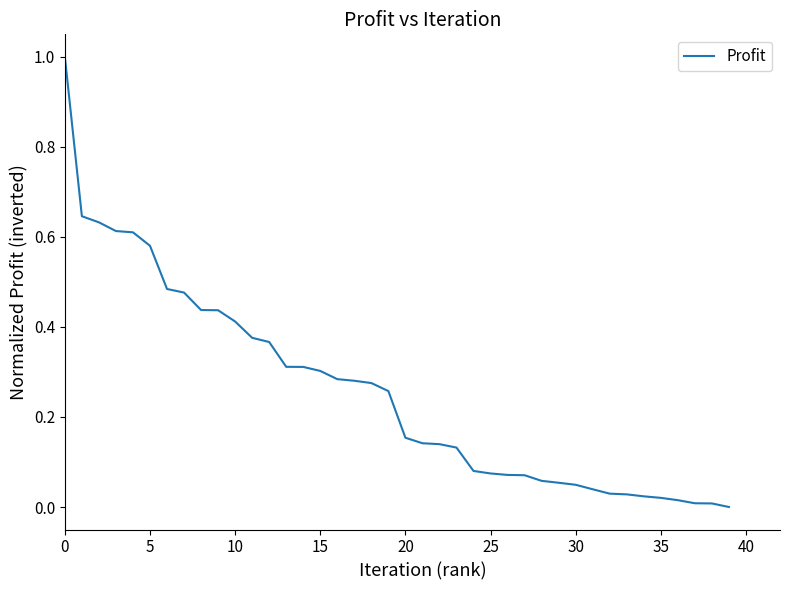

What is the difference between the maximum and minimum values?

1.0